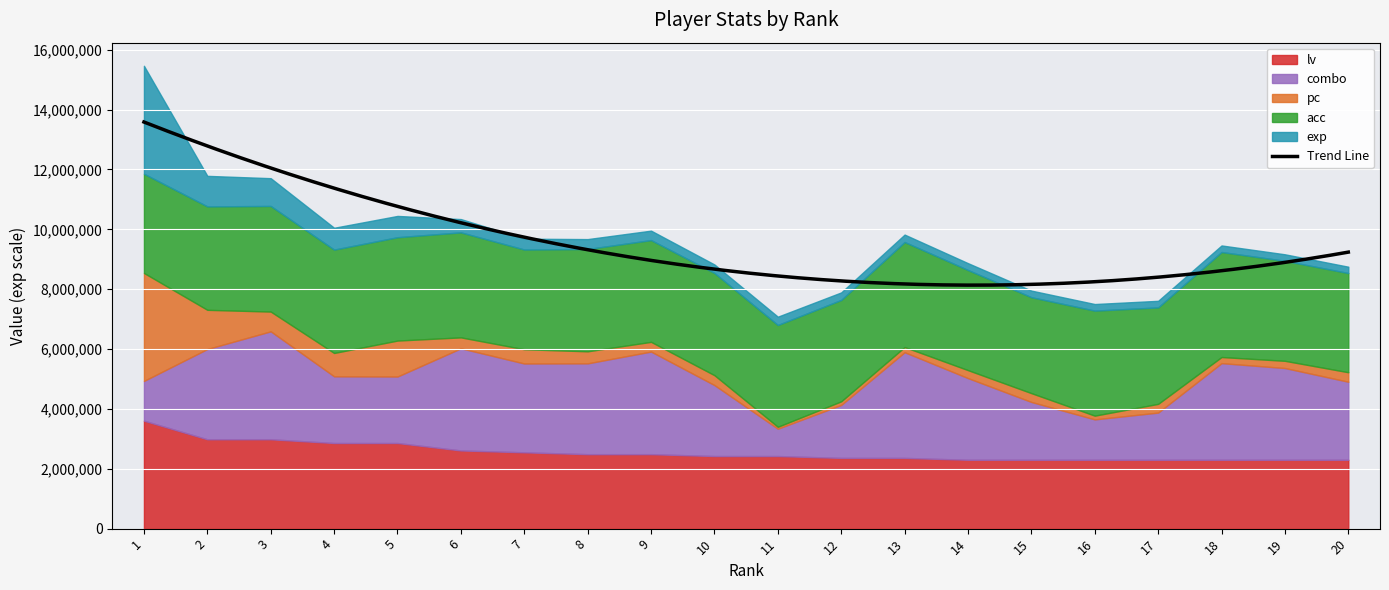

What is the lowest value of the Trend Line series?

8135309.3